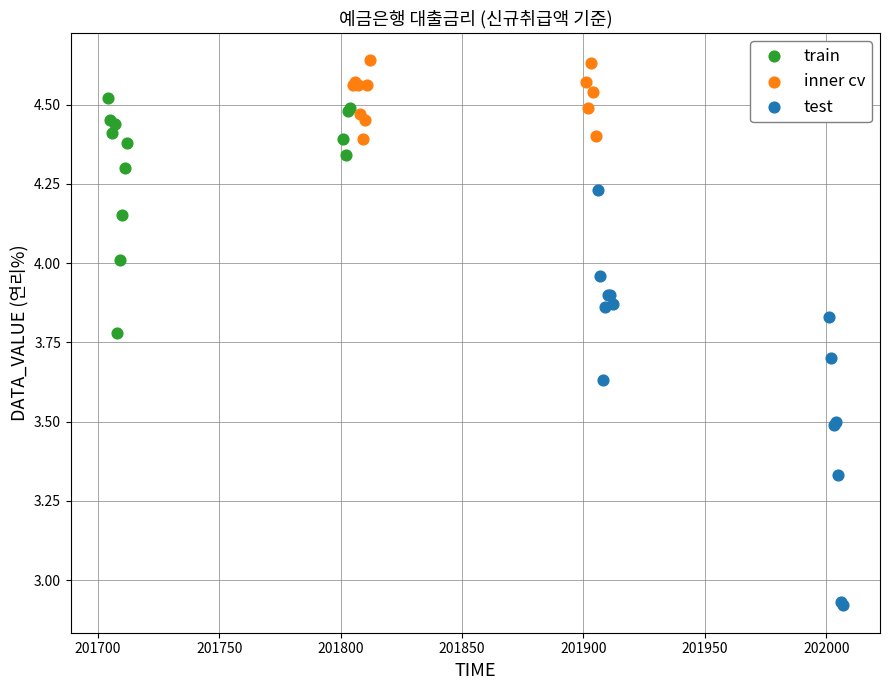

Which series reaches the maximum Y coordinate?

inner cv